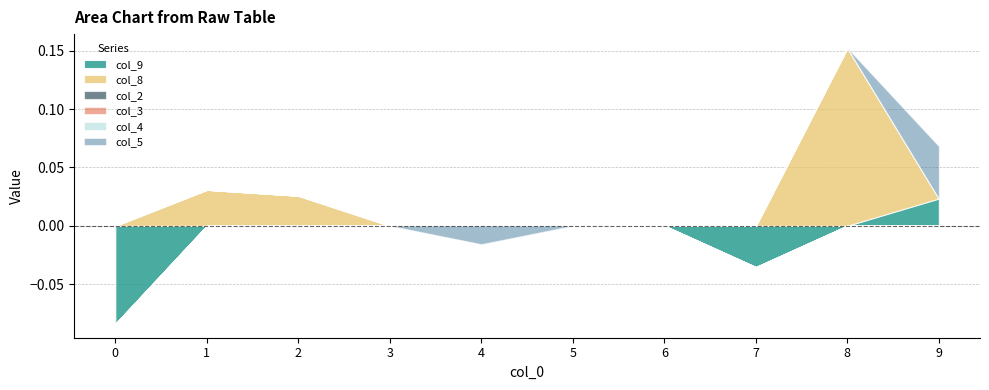

How many values in the col_9 series exceed 0?

1